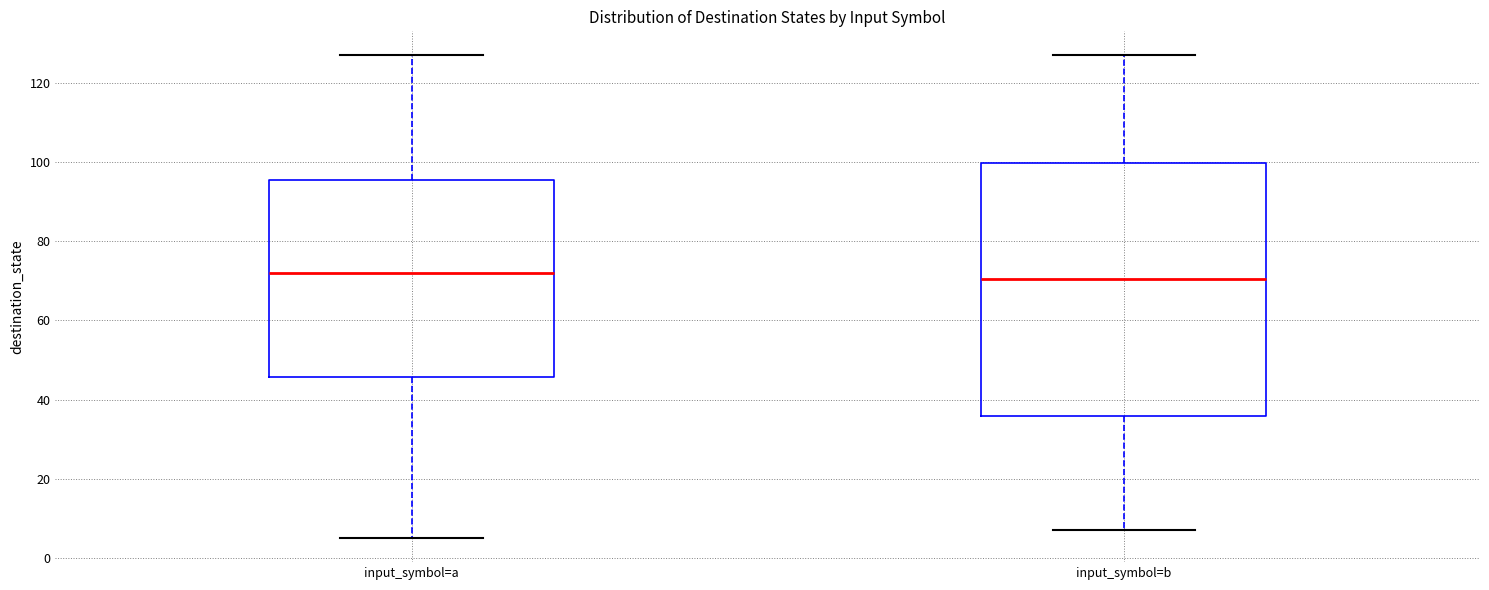

Reading left to right, read every box against the y-axis: the position of its median line, the range the box covers, and the ends of its whiskers. The values are not printed on the chart, so give them approximately, as read against the axis.

input_symbol=a: median 72, box 46 to 96, whiskers 6 to 128
input_symbol=b: median 70, box 36 to 100, whiskers 8 to 128